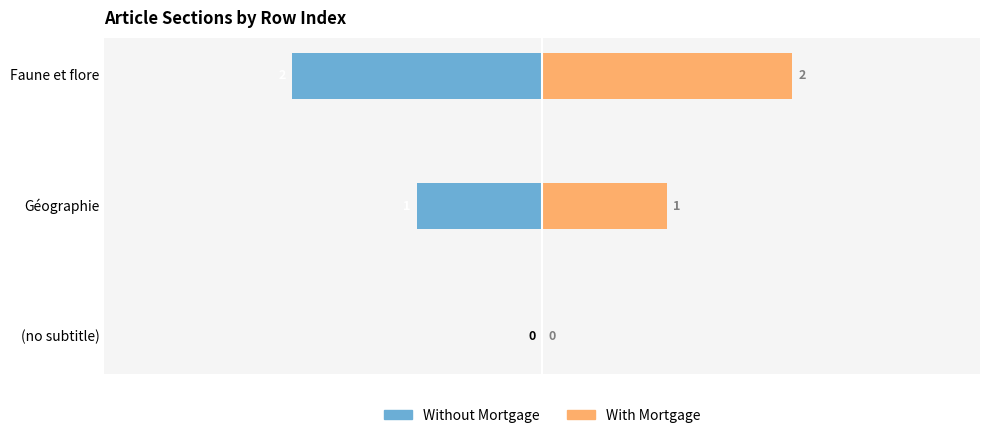

What is the sum of all Without Mortgage values?

-3